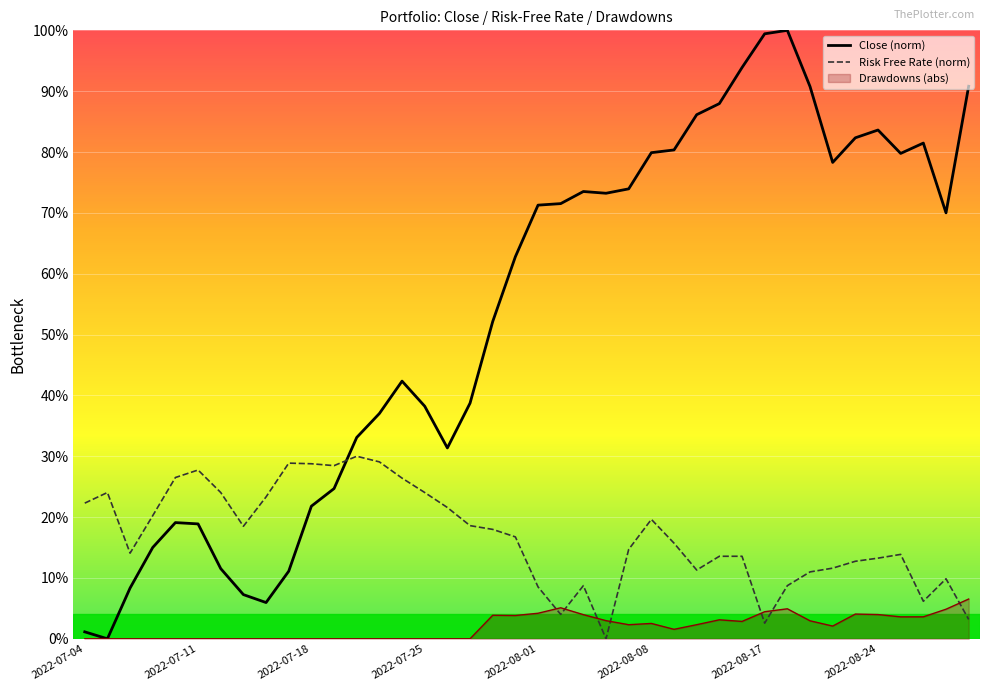

How many times do Close (norm) and Risk Free Rate (norm) cross each other?

1